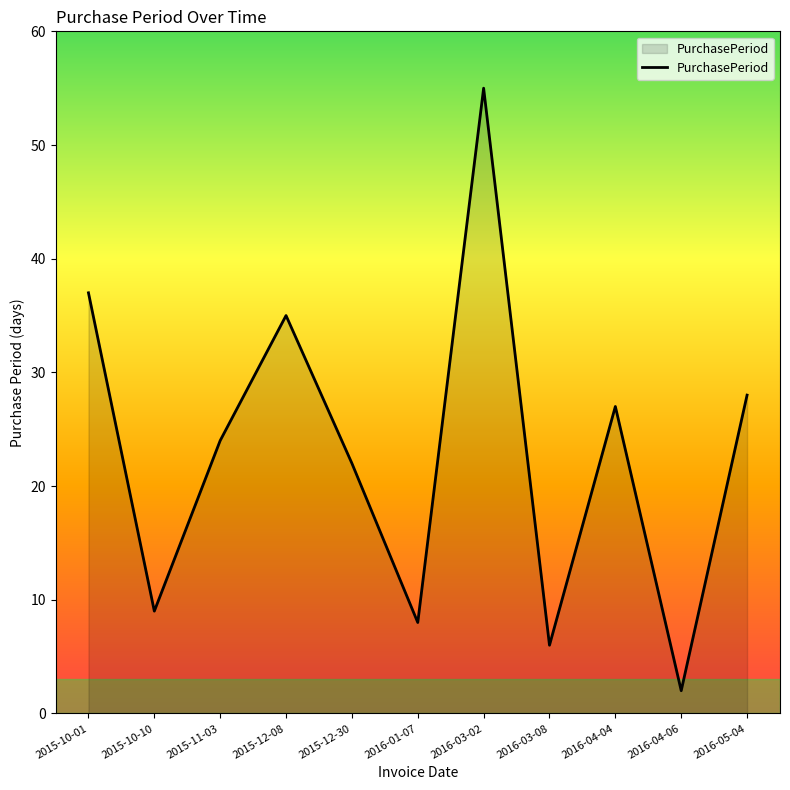

What is the maximum value shown in the chart?

55